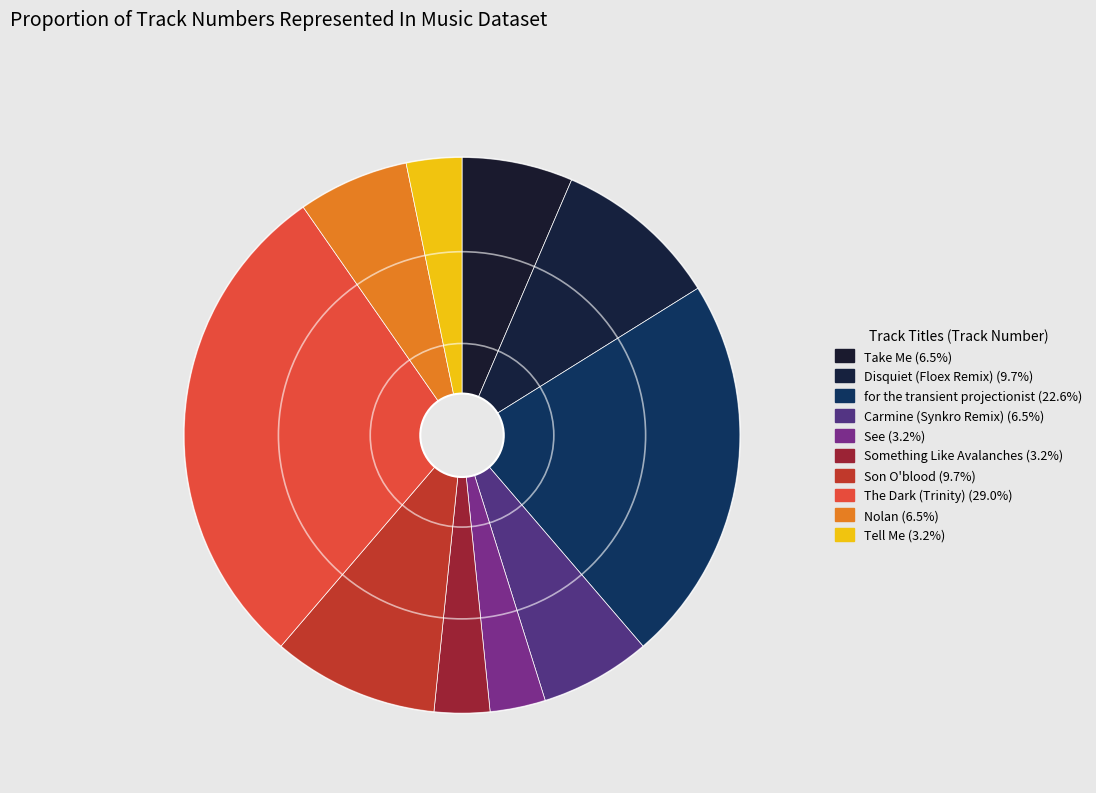

Combined, what portion of the pie is See and for the transient projectionist?

25.8%